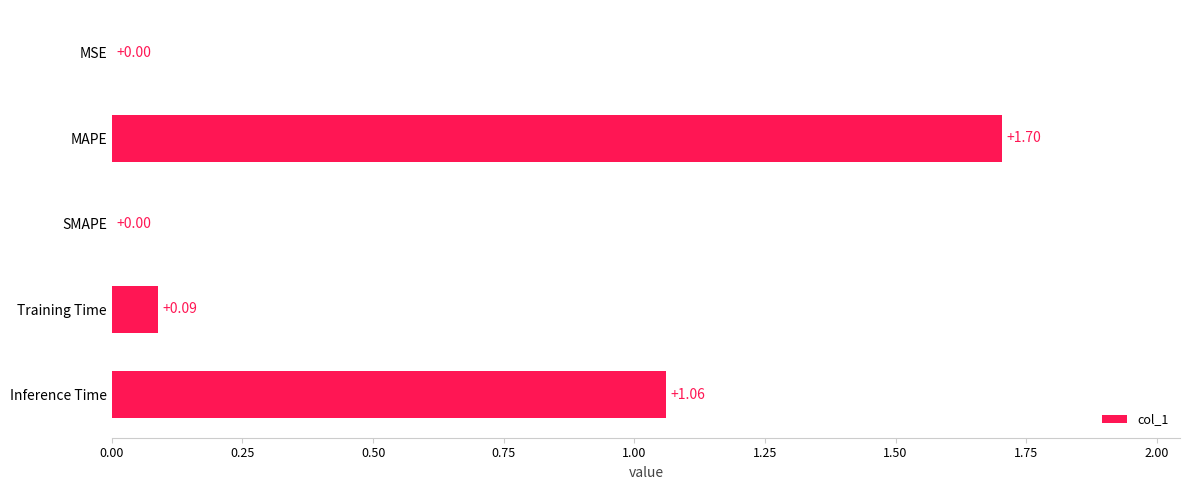

Are the bars horizontal?

Yes